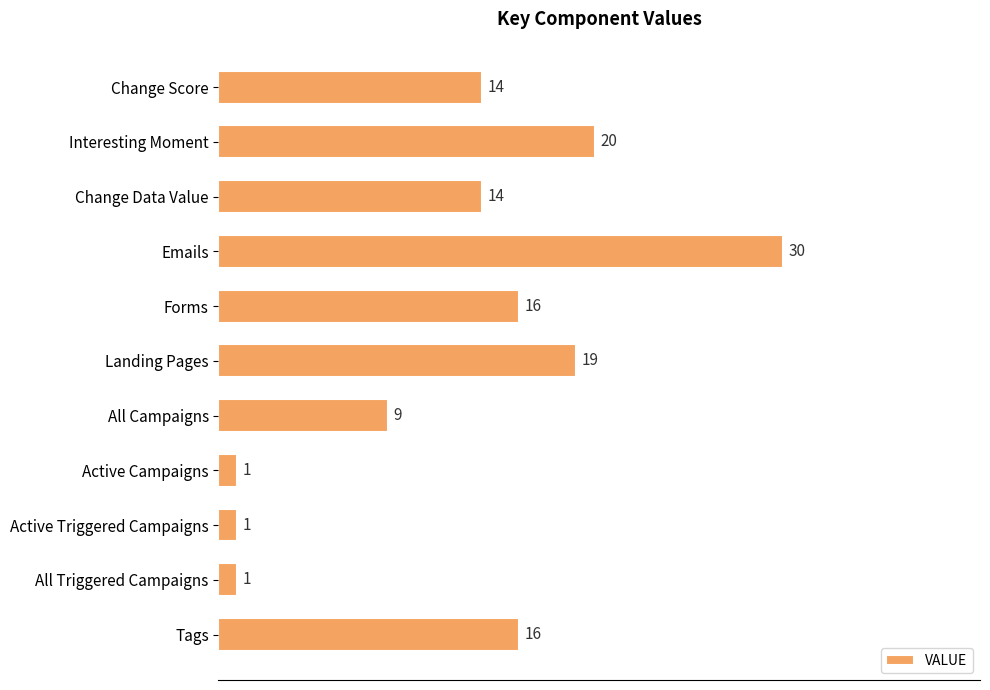

What is the change in value from Change Data Value to All Triggered Campaigns?

-13